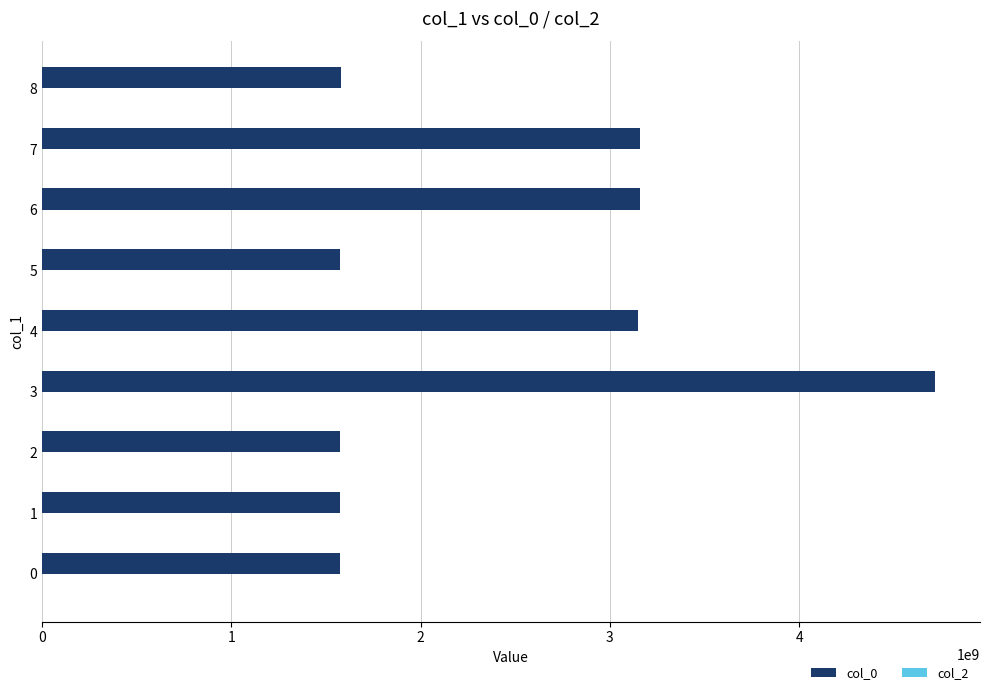

Between 0 and 7, which is larger?

7